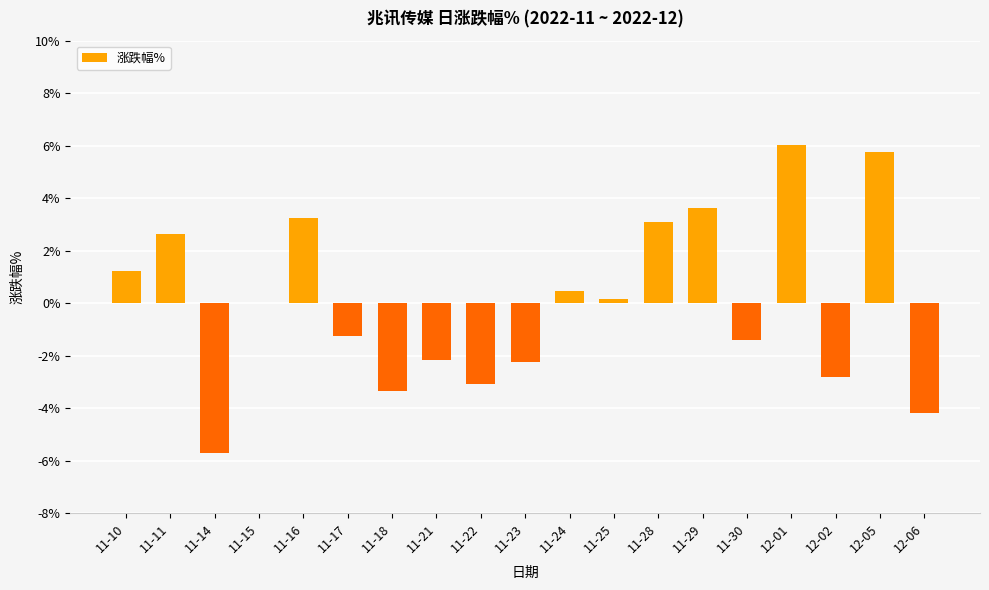

At which label does the data first exceed 0?

11-10